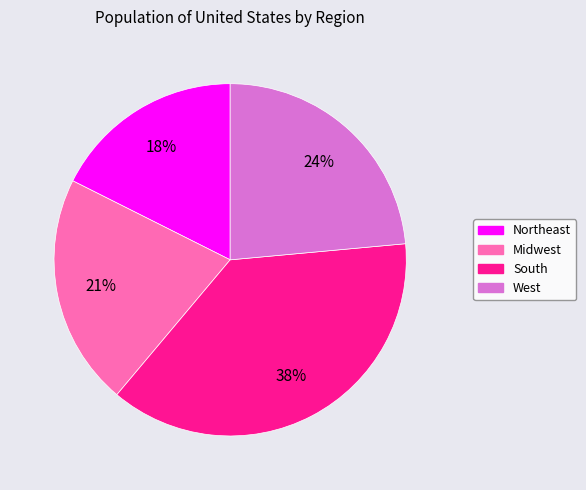

What is the smallest slice in the pie chart?

Northeast